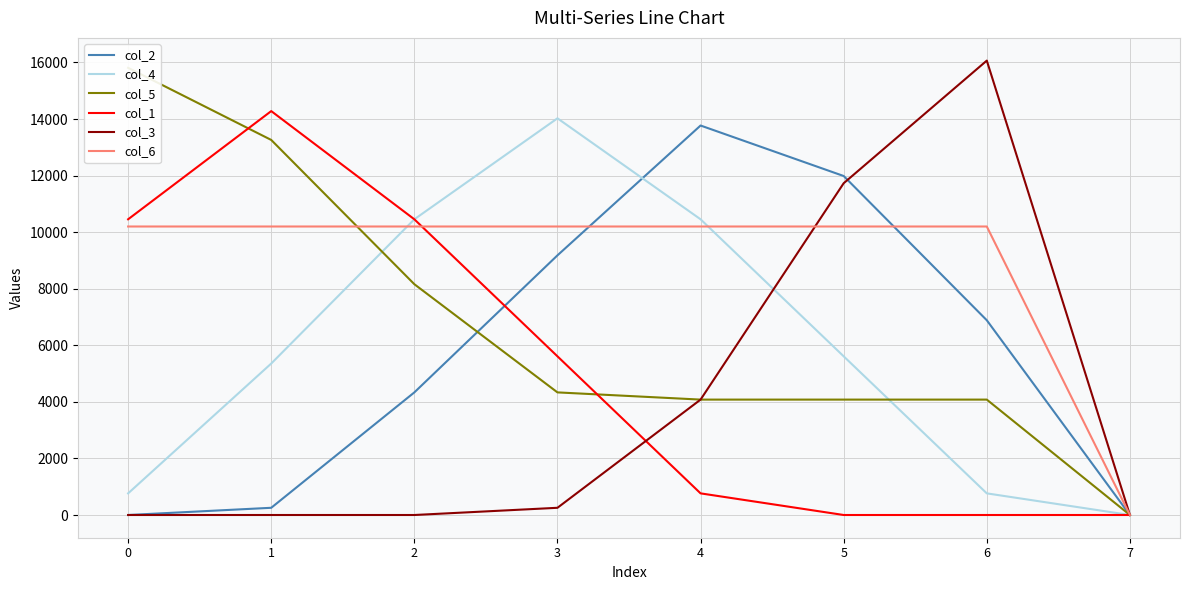

True or false: col_3 has a value of 439 at 3.

False